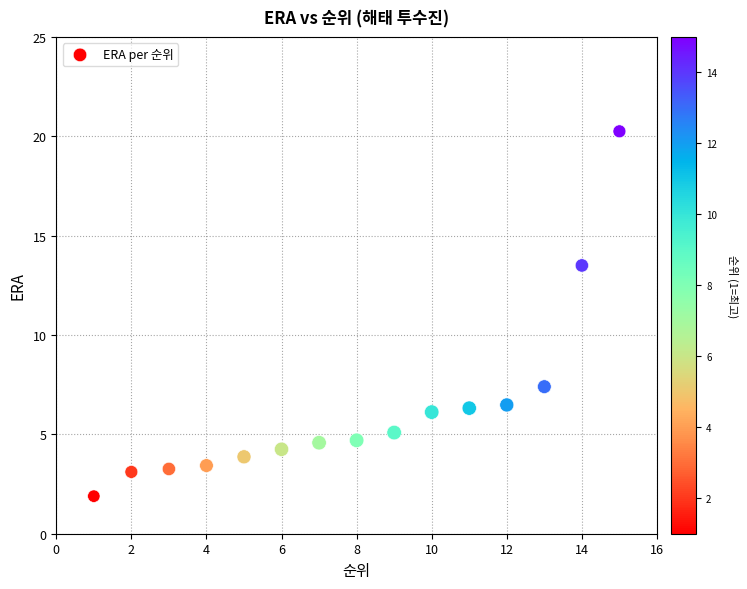

What is the range of X values (max minus min)?

14.0